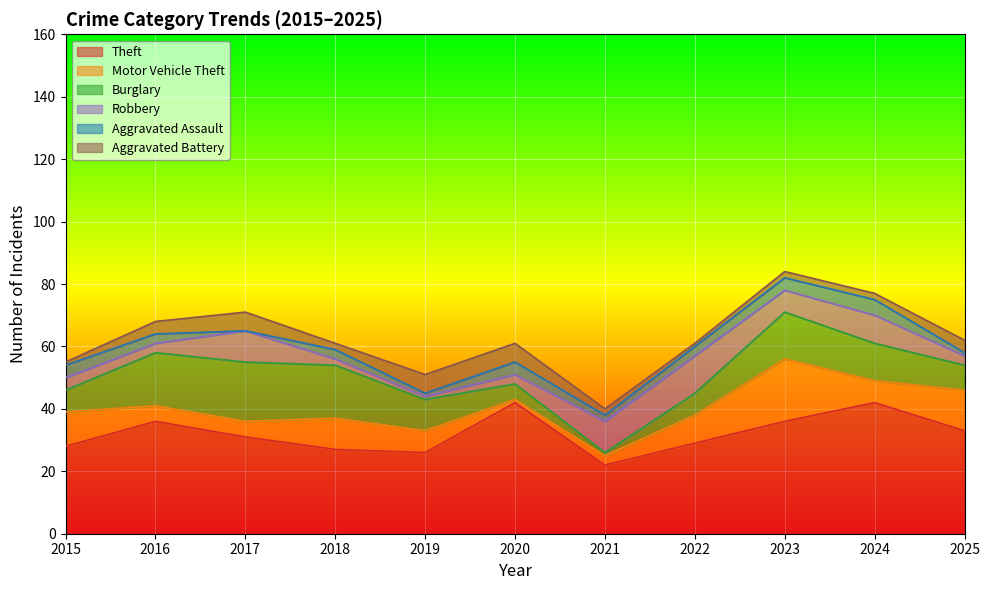

Where is Robbery nearest to the value 6?

2023